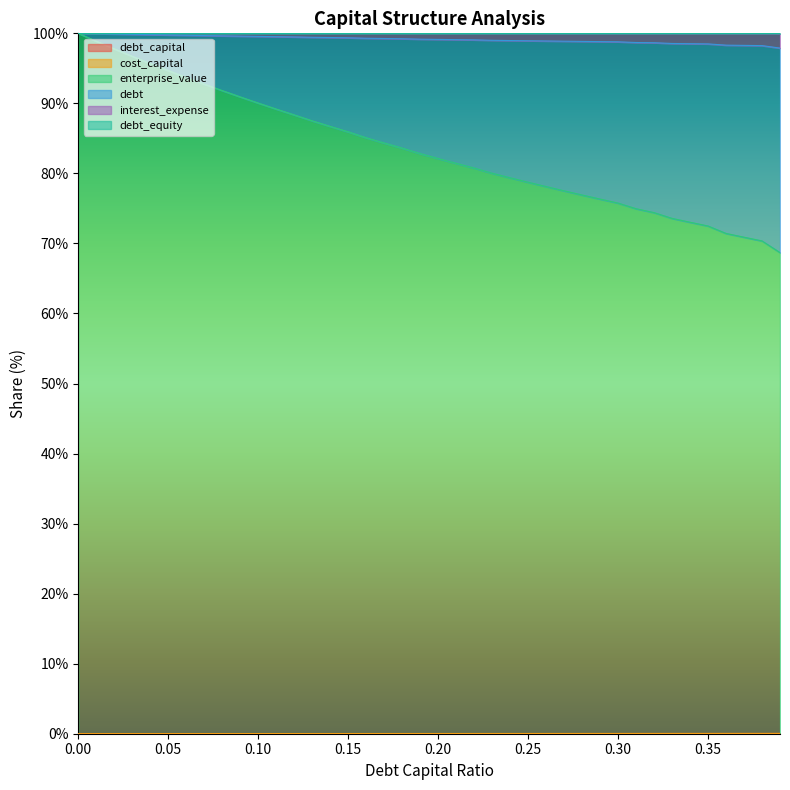

True or false: interest_expense and debt_capital cross at least once.

False